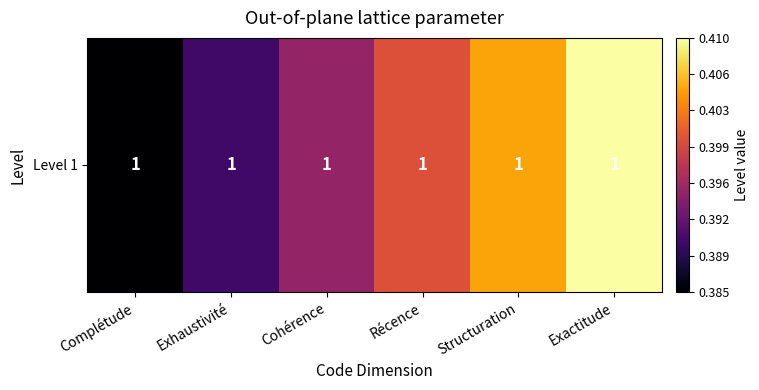

Reading left to right, what are all the values shown in this chart?

Complétude=0.4	Exhaustivité=0.4	Cohérence=0.4	Récence=0.4	Structuration=0.4	Exactitude=0.4